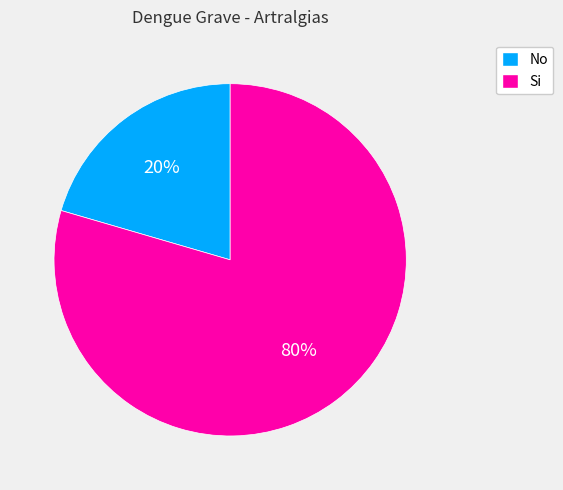

How many slices are in this pie chart?

2